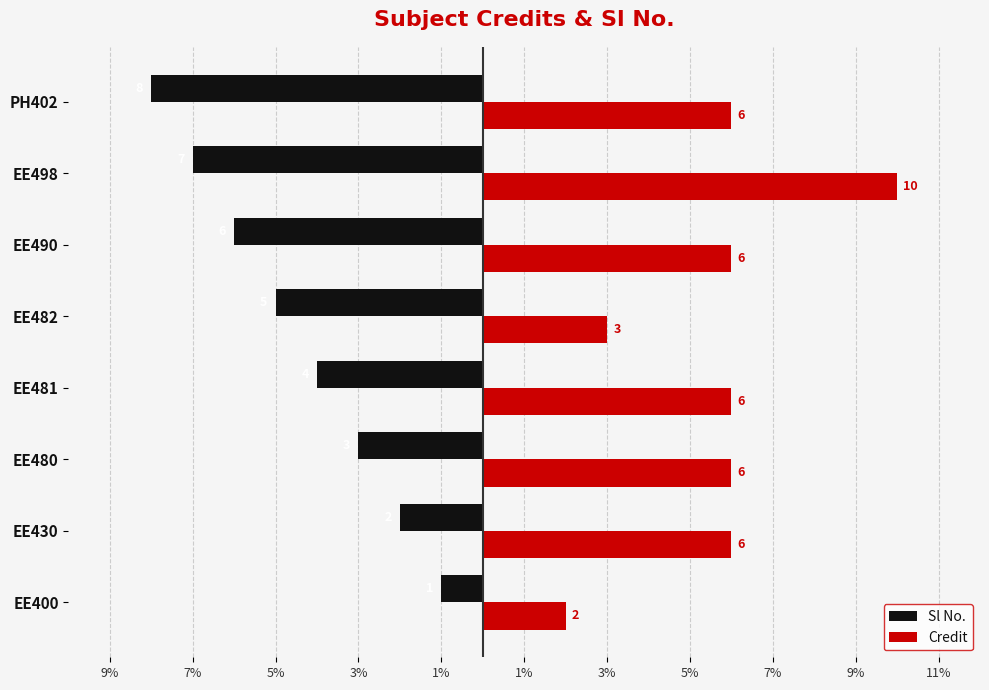

What are all the series names shown in the legend?

Sl No., Credit